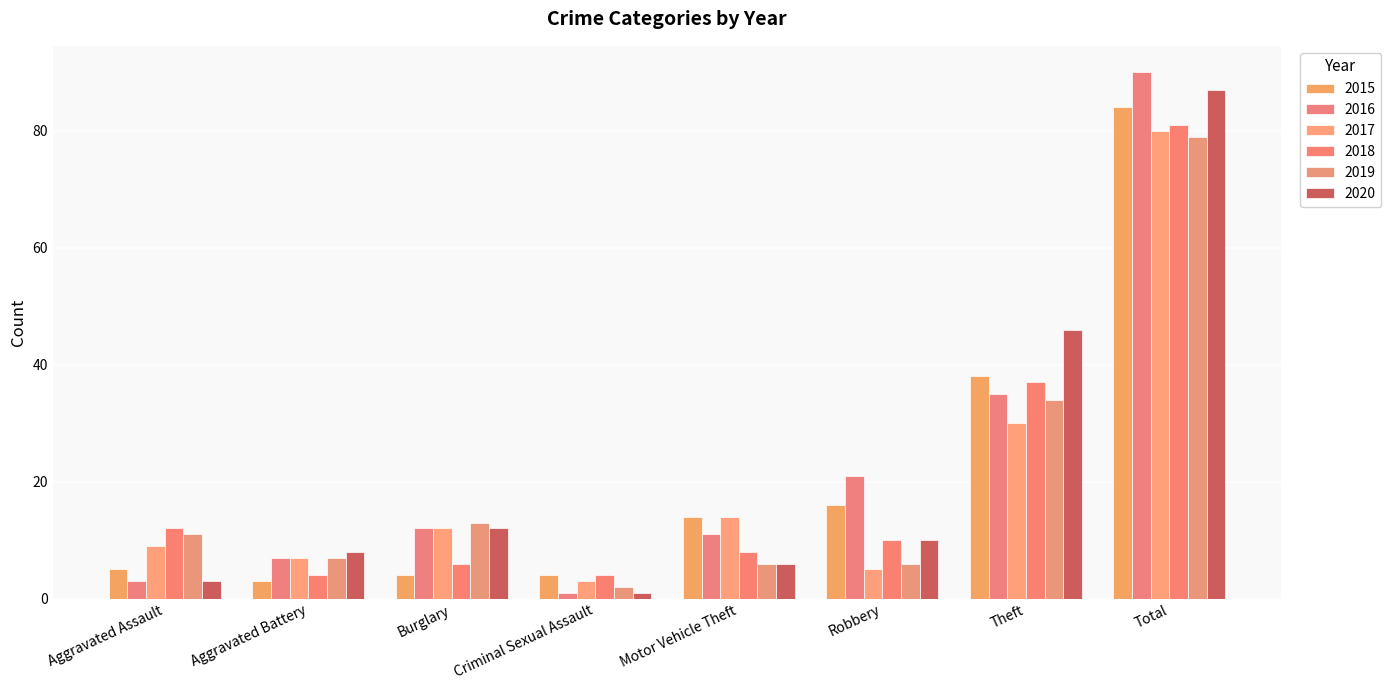

What is the spread (max minus min) of values at Criminal Sexual Assault?

3